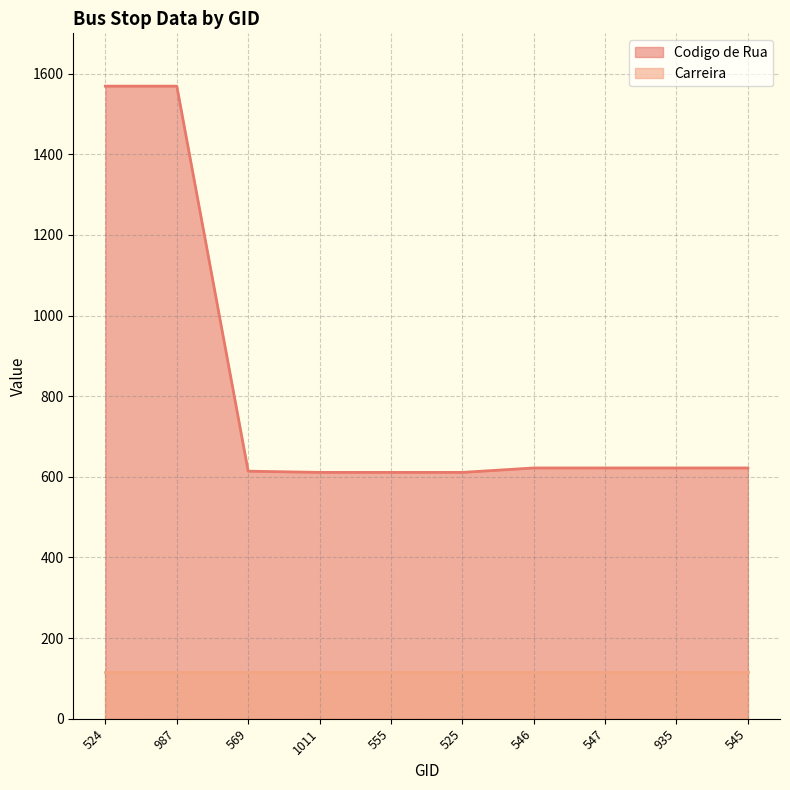

True or false: there are more than 1 points higher than both neighbors.

False